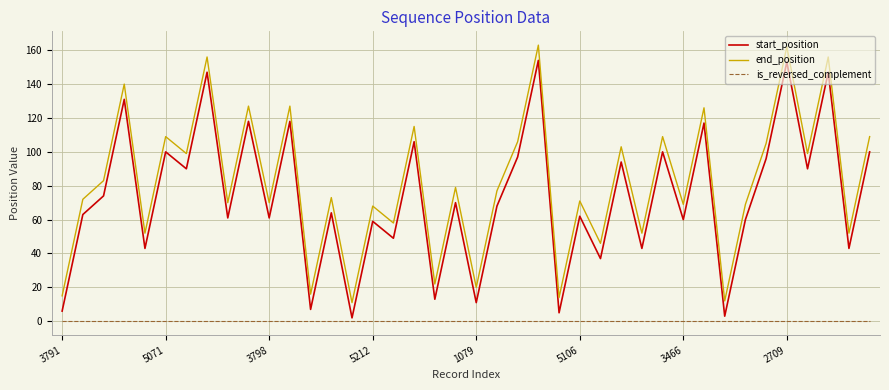

Rank the series by their maximum value, from highest to lowest.

end_position, start_position, is_reversed_complement